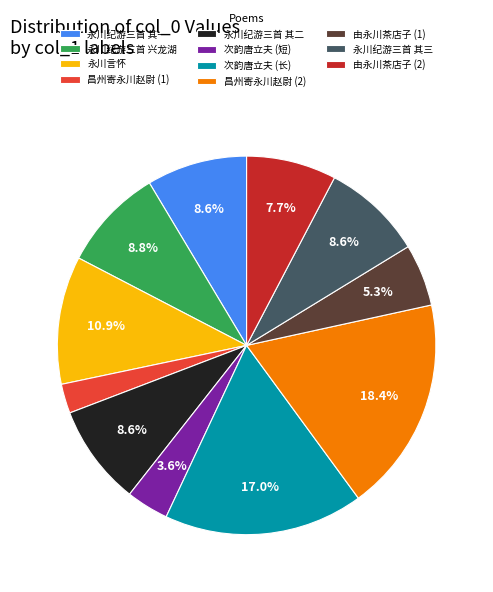

How much of the chart is everything except 永川纪游三首 兴龙湖?

91.2%